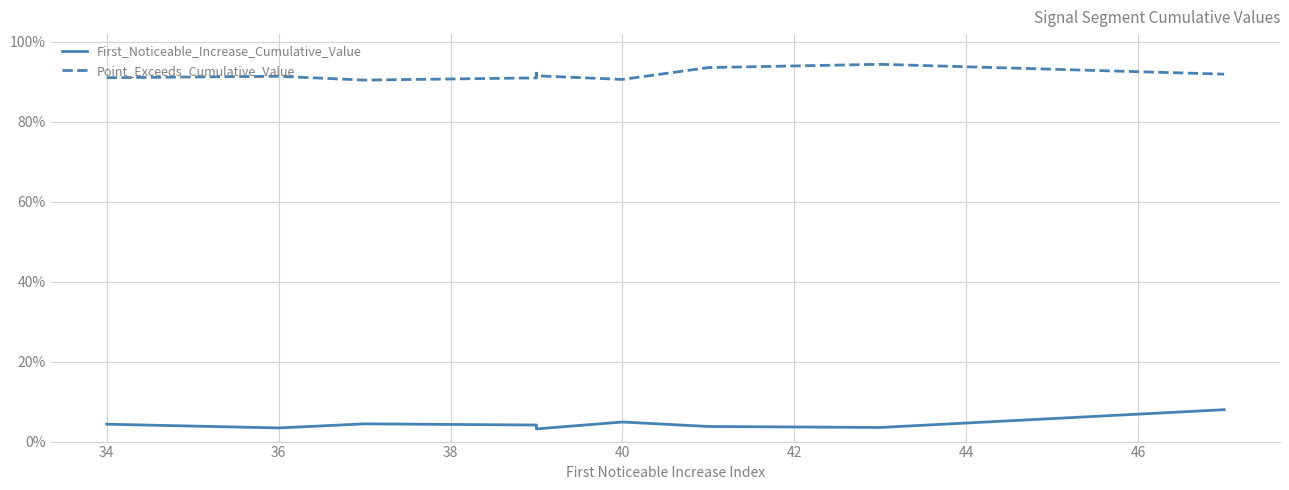

True or false: Point_Exceeds_Cumulative_Value and First_Noticeable_Increase_Cumulative_Value intersect in this chart.

False